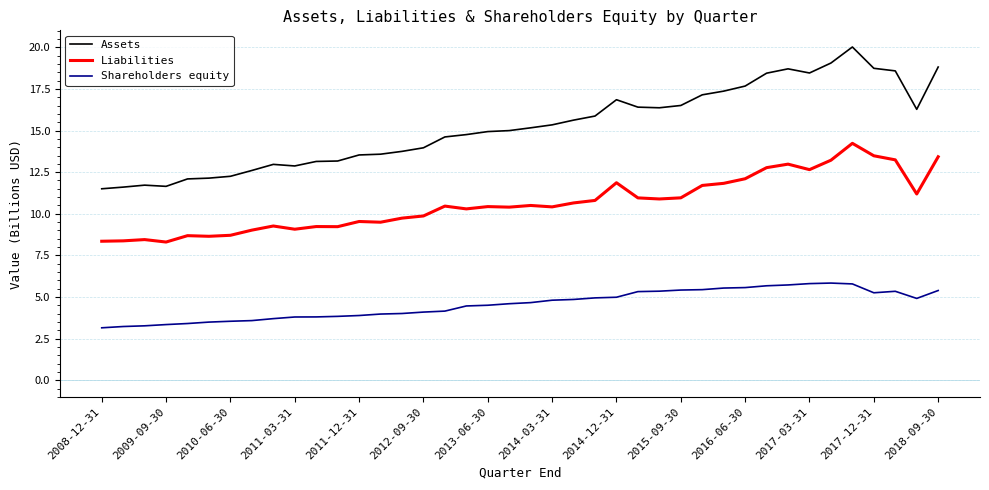

Which series has the widest spread of values?

Assets